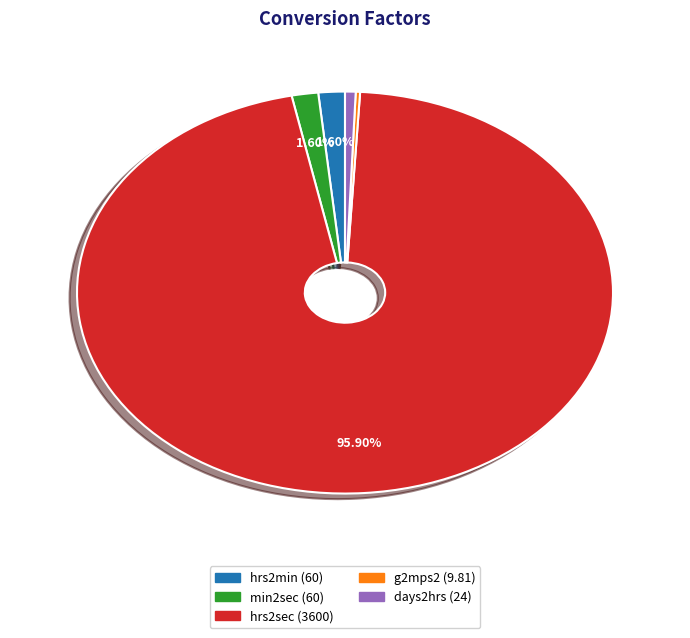

True or false: hrs2sec accounts for 90% of the total.

False